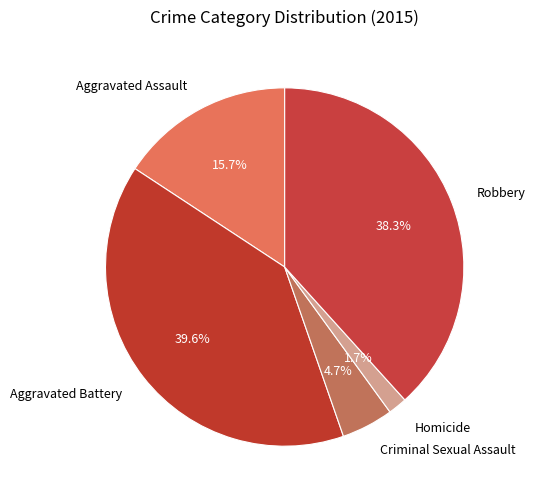

Count the number of slices in the pie.

5